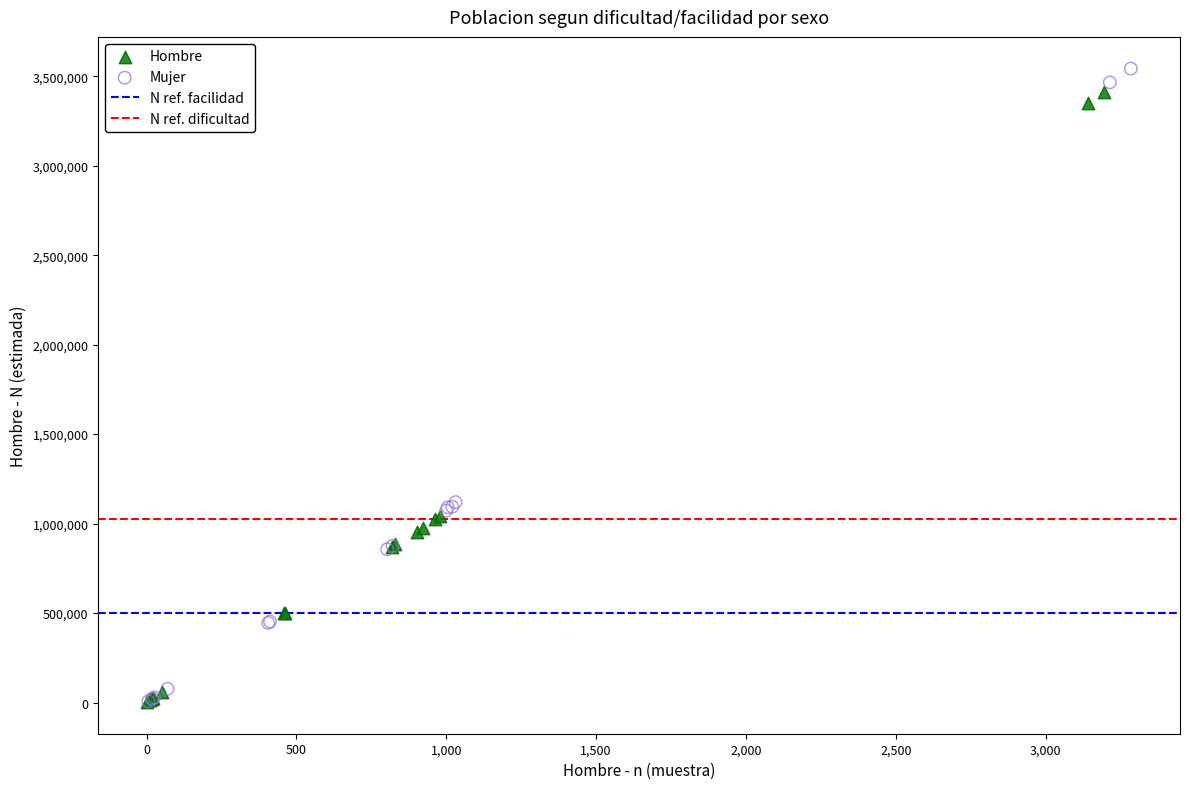

Which series reaches the maximum Y coordinate?

Mujer